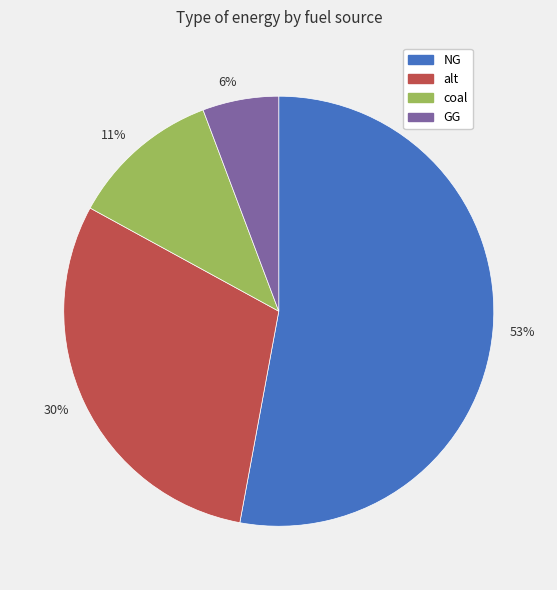

To the nearest percent, what is the difference between the largest and smallest slice percentages?

47%